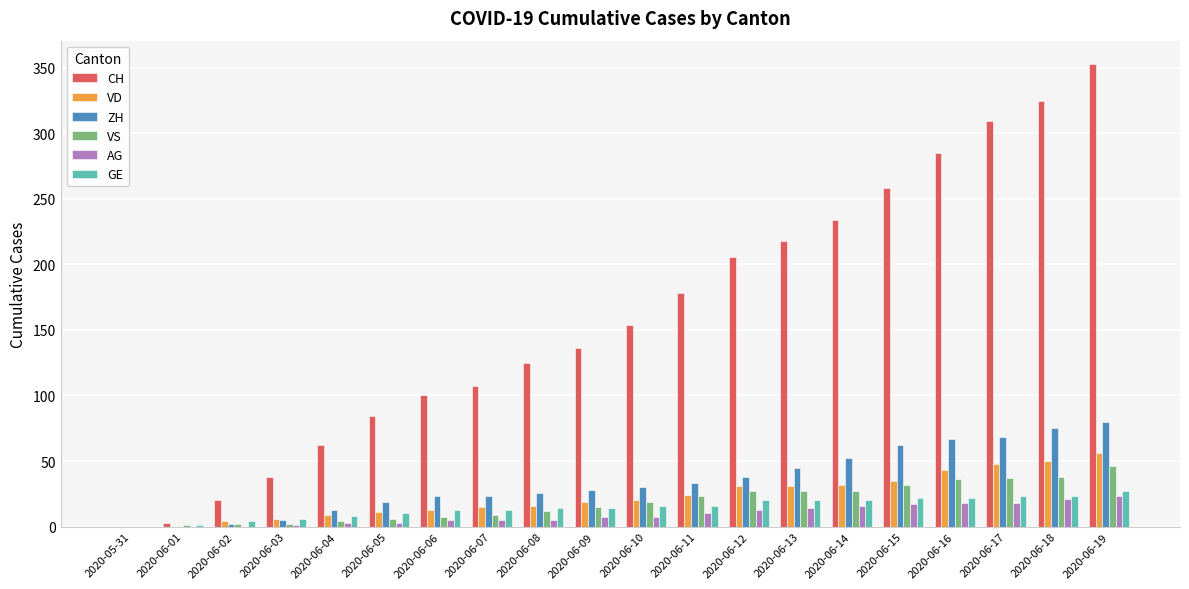

What is the spread (max minus min) of values at 2020-06-17?

291